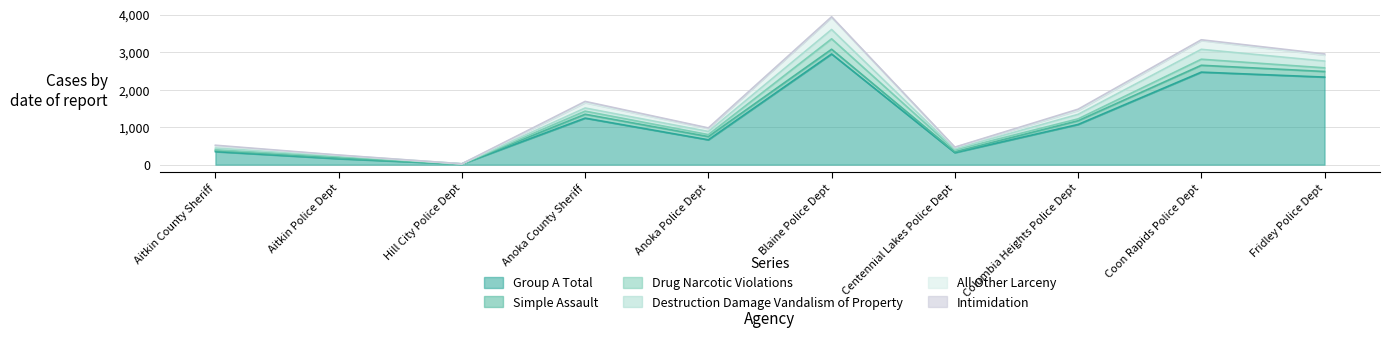

Is it true that All Other Larceny equals 236 at Coon Rapids Police Dept?

True